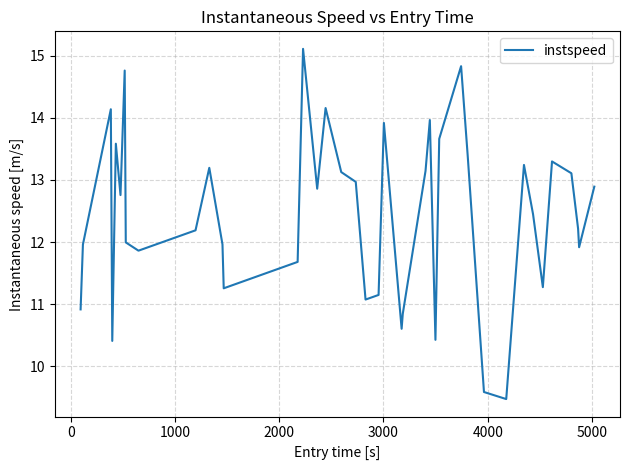

What is the difference between the maximum and minimum values?

5.6